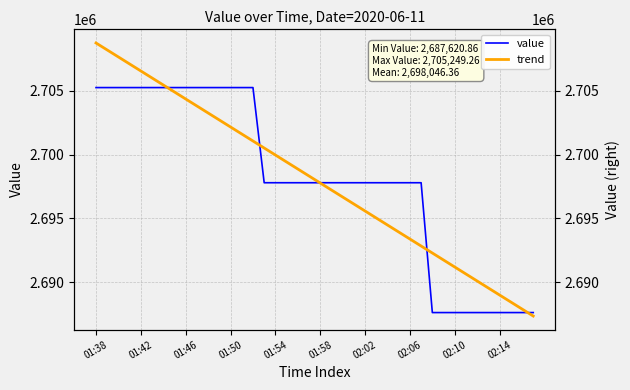

At which category is the sum across all series the highest?

01:38